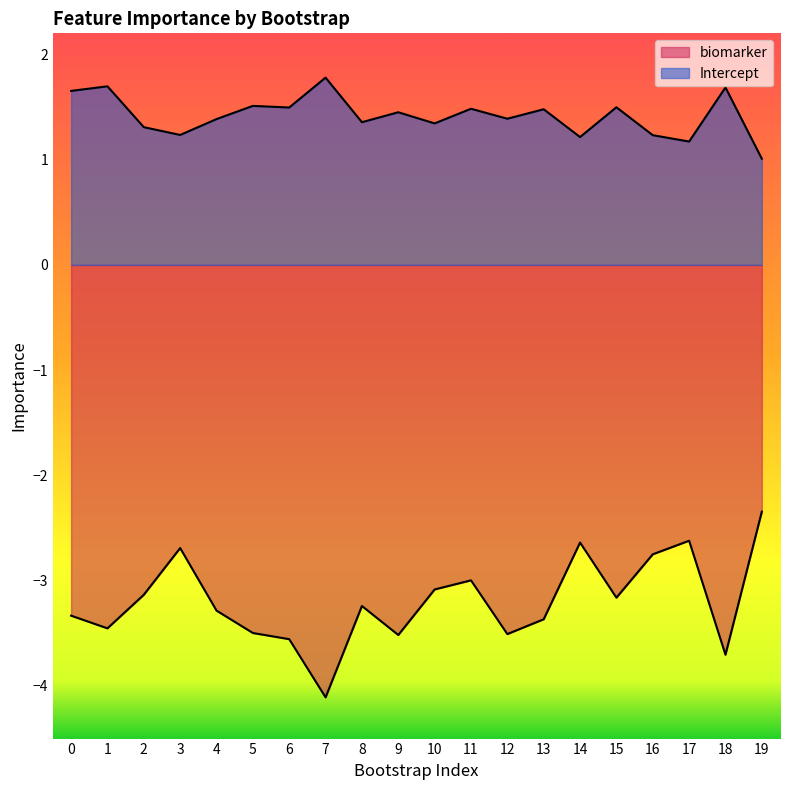

True or false: Intercept has more than 1 points higher than both neighbors.

True